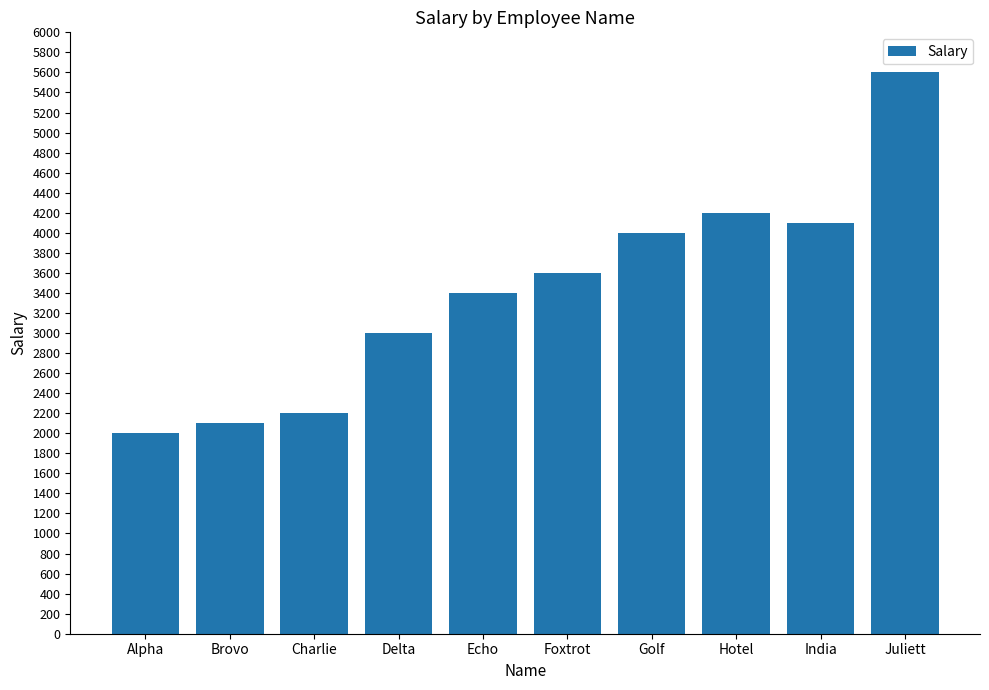

Rank the categories by value from highest to lowest.

Juliett, Hotel, India, Golf, Foxtrot, Echo, Delta, Charlie, Brovo, Alpha